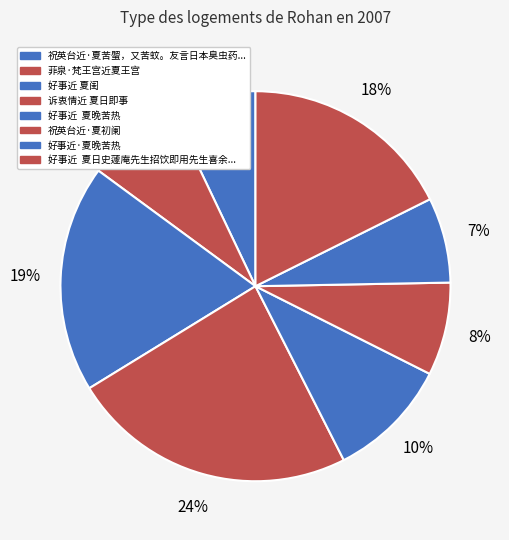

How many slices are in this pie chart?

8